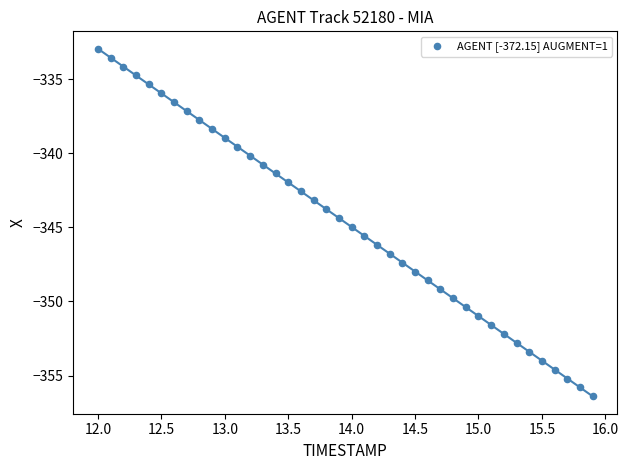

What is the range of X values (max minus min)?

3.9